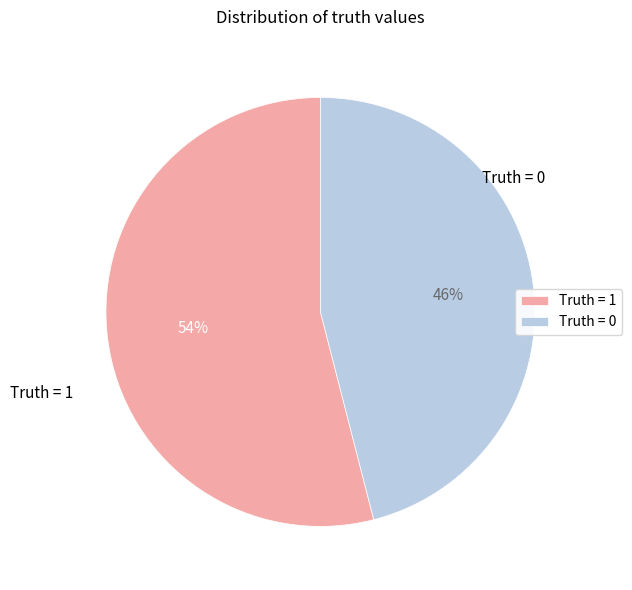

Rank the categories by value from highest to lowest.

Truth = 1, Truth = 0